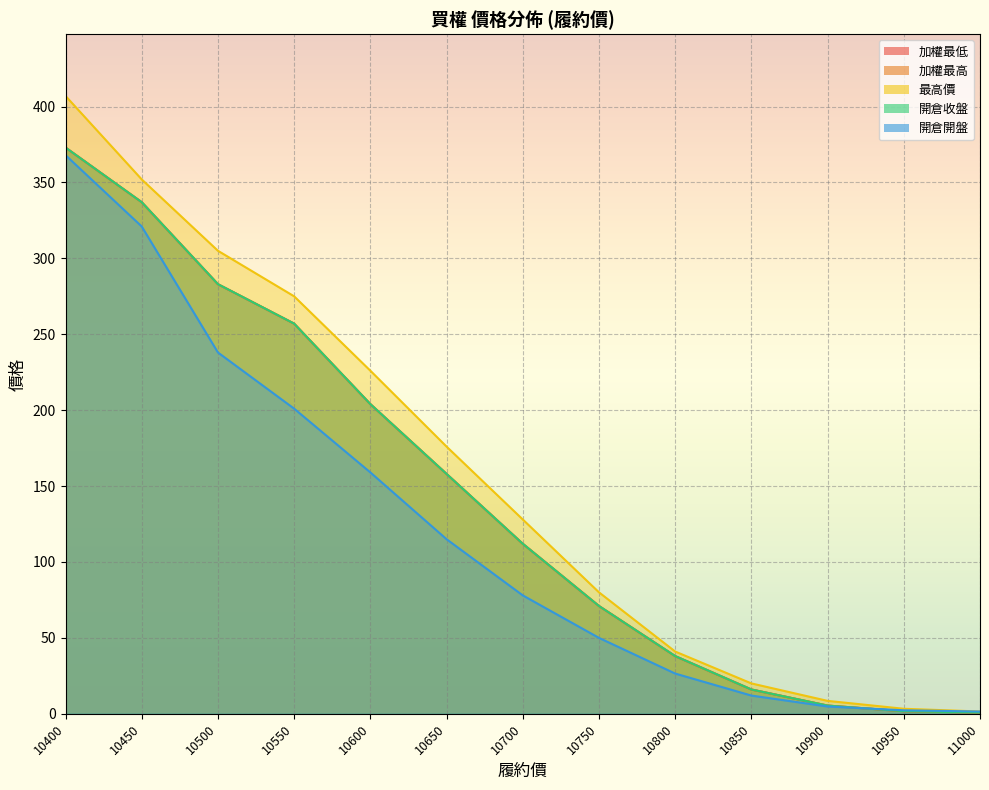

At which category is the sum across all series the highest?

10400